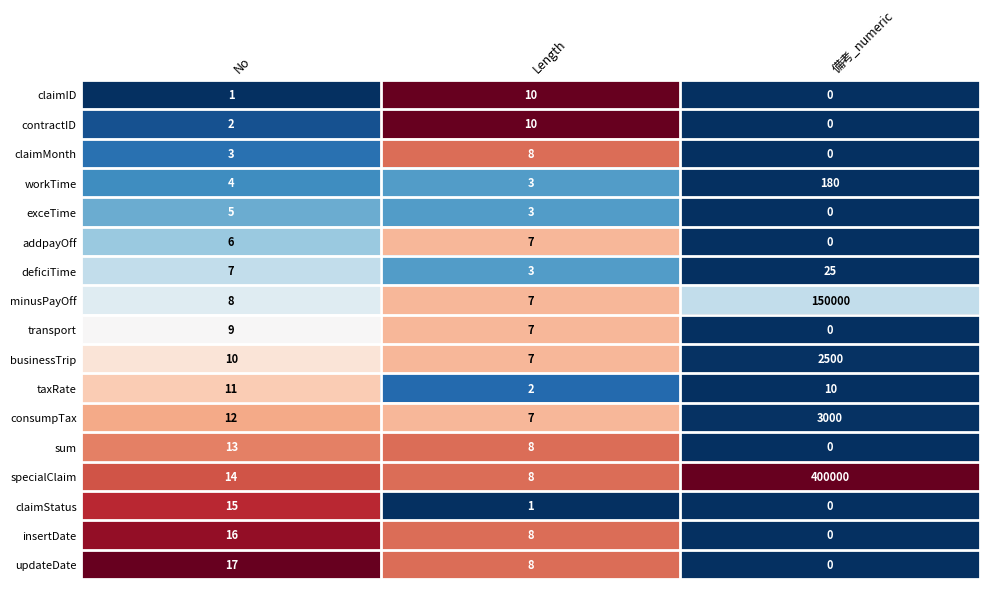

Where is consumpTax nearest to the value 1503?

No